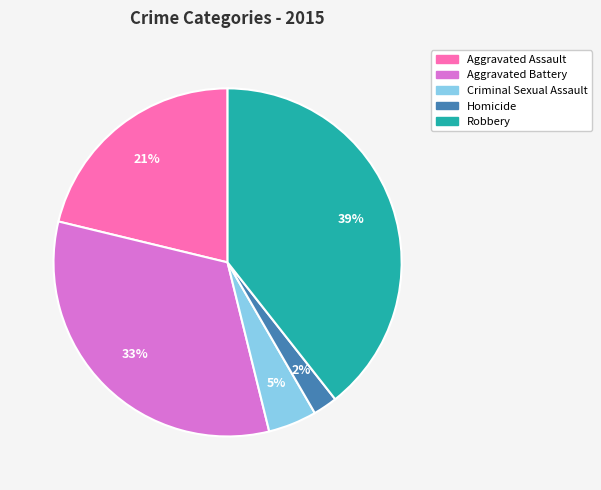

Does any single category account for the majority?

No